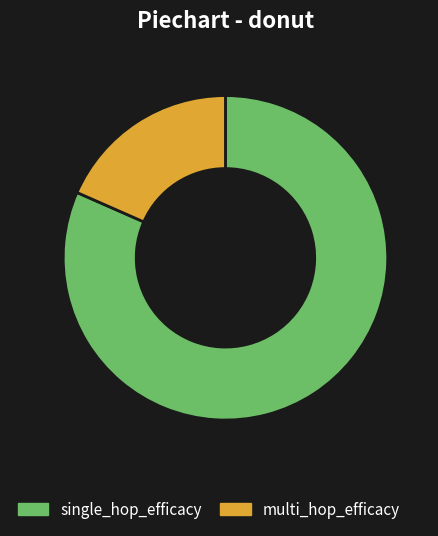

What is the majority slice?

single_hop_efficacy